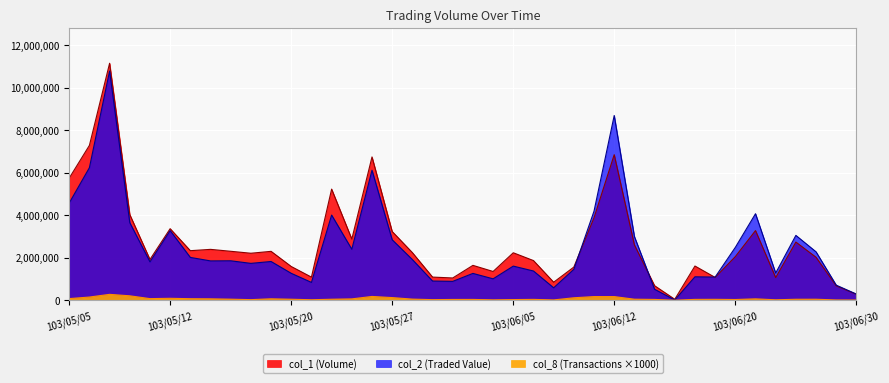

Where is the first local maximum for col_8?

103/05/07